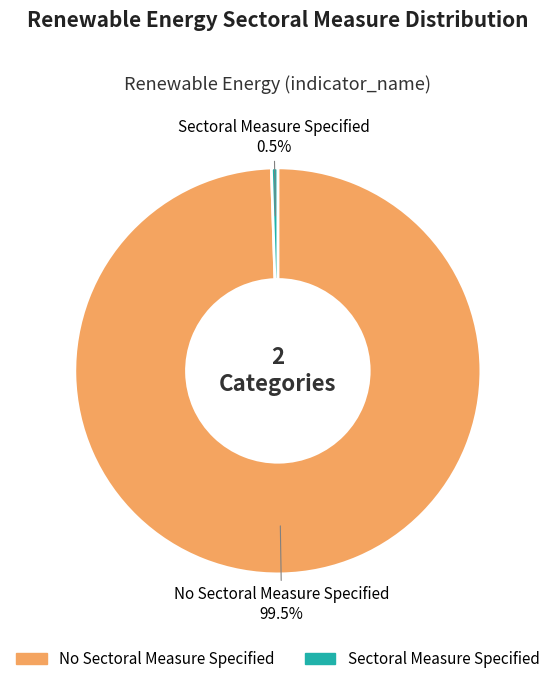

Is there any slice that represents more than half of the pie?

Yes